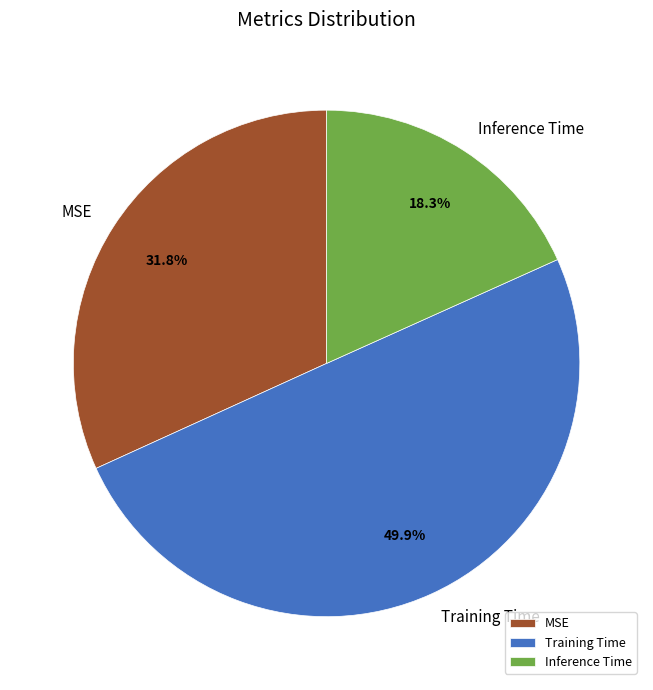

To the nearest percent, what portion does Inference Time represent?

18%